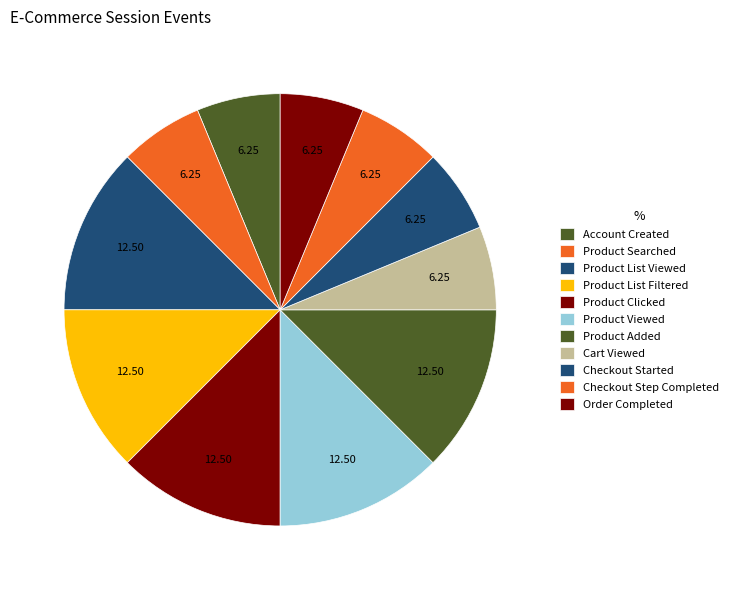

How many segments does this pie chart have?

11